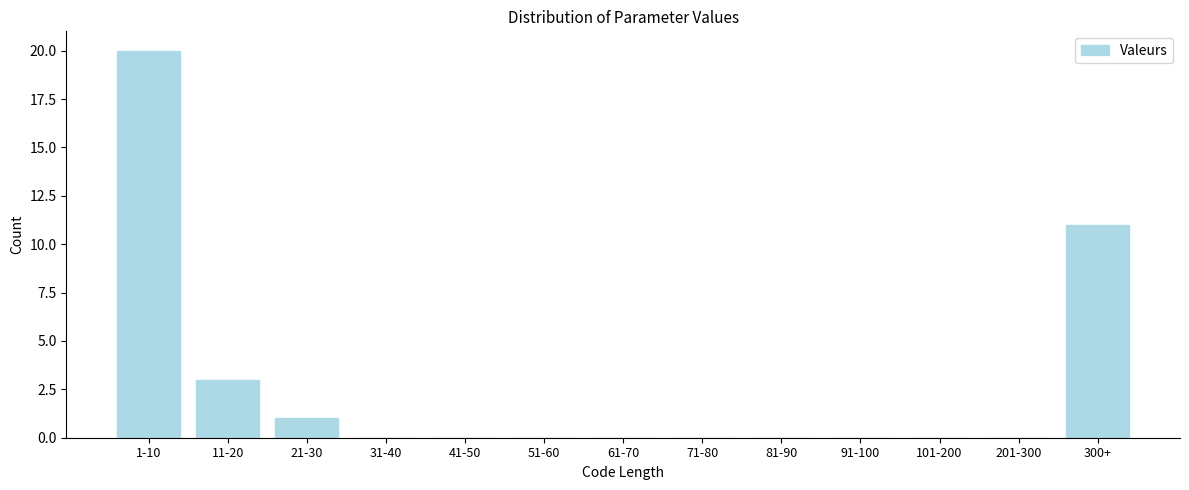

Reading left to right, list all the values displayed in this chart.

1-10=20	11-20=3	21-30=1	31-40=0	41-50=0	51-60=0	61-70=0	71-80=0	81-90=0	91-100=0	101-200=0	201-300=0	300+=11